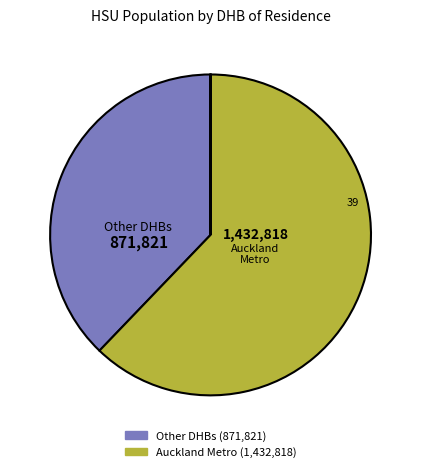

Is there any slice that represents more than half of the pie?

Yes